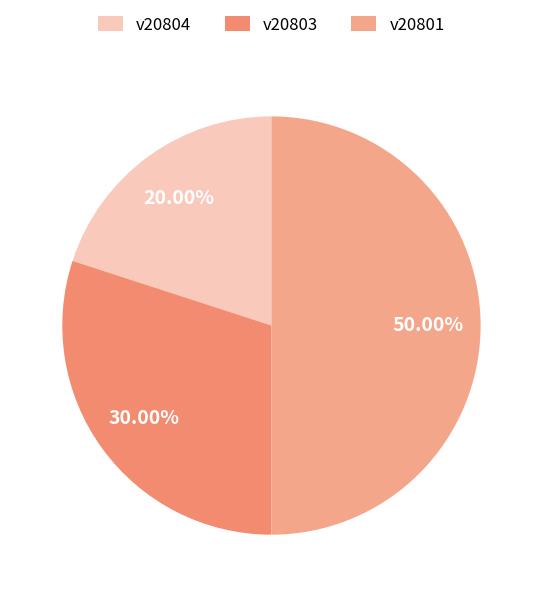

Count the number of slices in the pie.

3